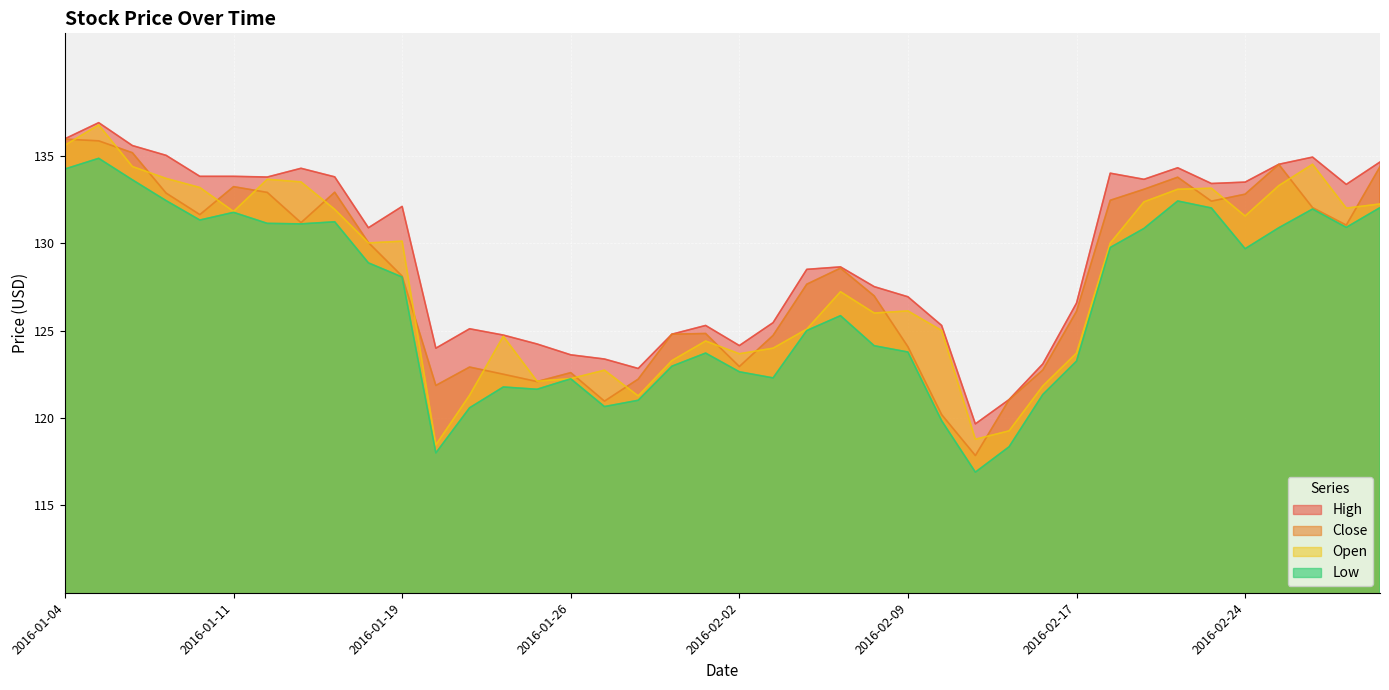

Is the value of Open at 2016-01-28 greater than the value of Low at 2016-02-02?

No